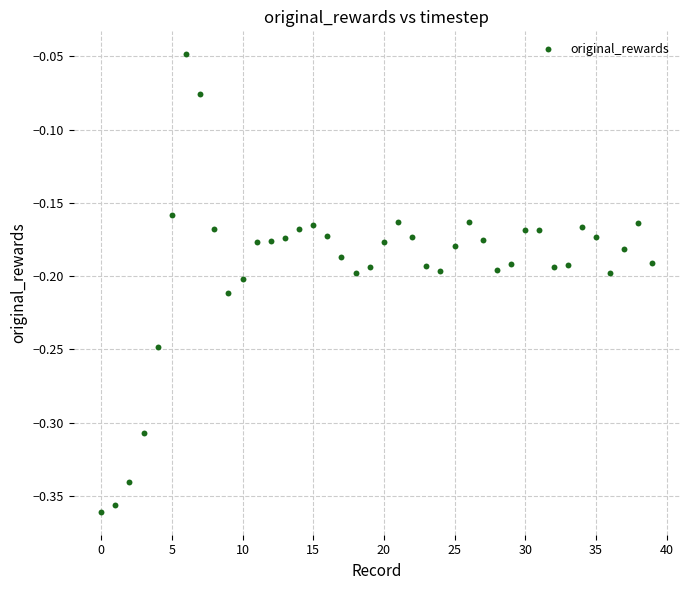

What is the range of Y values (max minus min)?

0.3